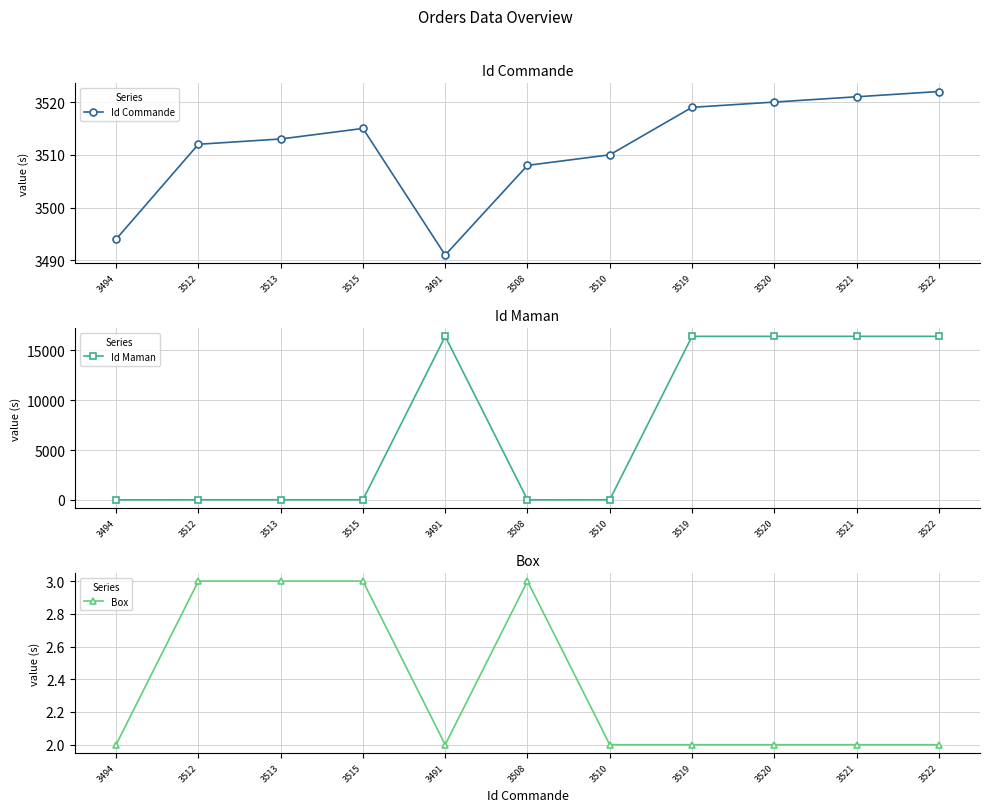

What is the value of the Id Commande point at the 7th from the left?

3510